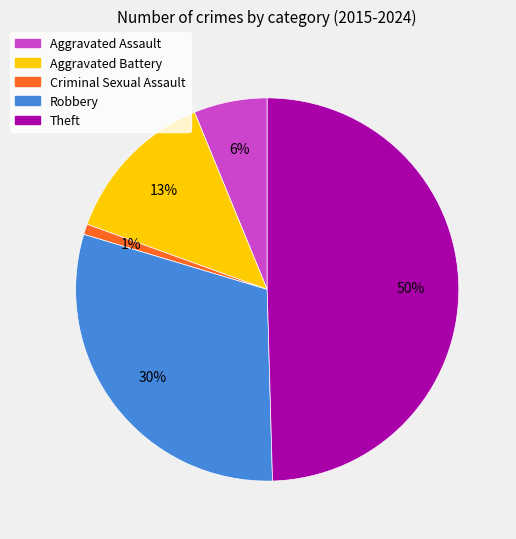

To the nearest percent, what is the difference between the Criminal Sexual Assault and Robbery slice percentages?

29%